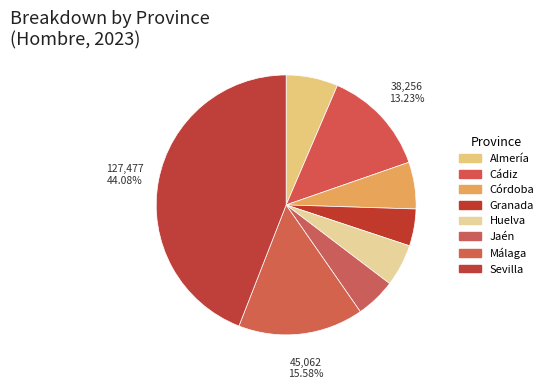

True or false: Granada accounts for 5% of the total.

True